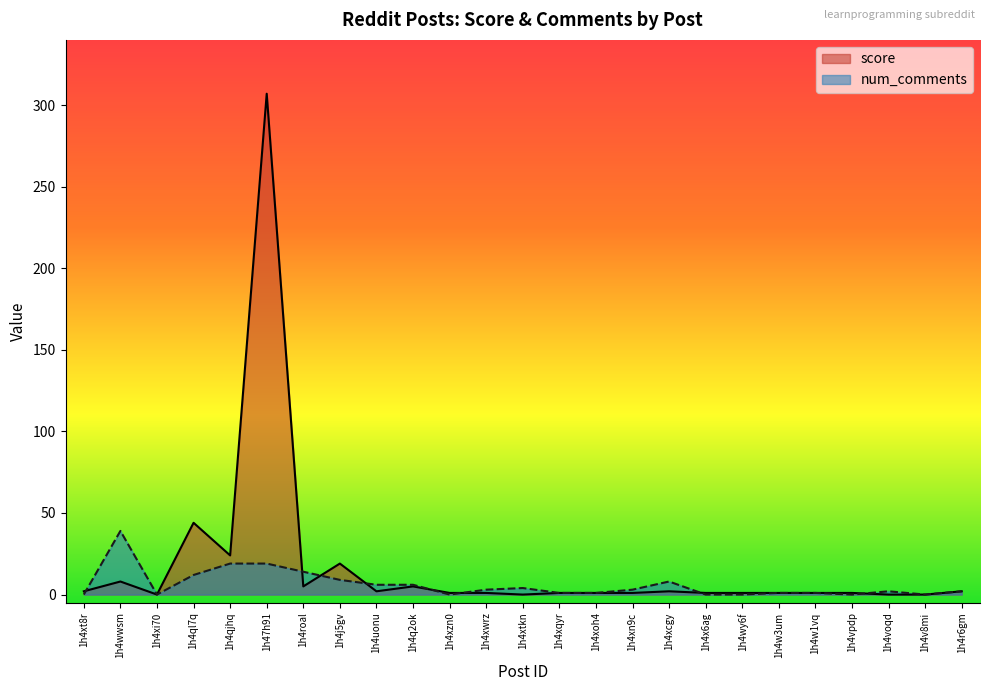

Rank the categories by num_comments value from highest to lowest.

1h4wwsm, 1h4qjhq, 1h47h91, 1h4roal, 1h4ql7q, 1h4j5gv, 1h4xcgy, 1h4uonu, 1h4q2ok, 1h4xtkn, 1h4xwrz, 1h4xn9c, 1h4voqd, 1h4r6gm, 1h4xqyr, 1h4xoh4, 1h4w3um, 1h4w1vq, 1h4xt8r, 1h4xi70, 1h4xzn0, 1h4x6ag, 1h4wy6f, 1h4vpdp, 1h4v8mi